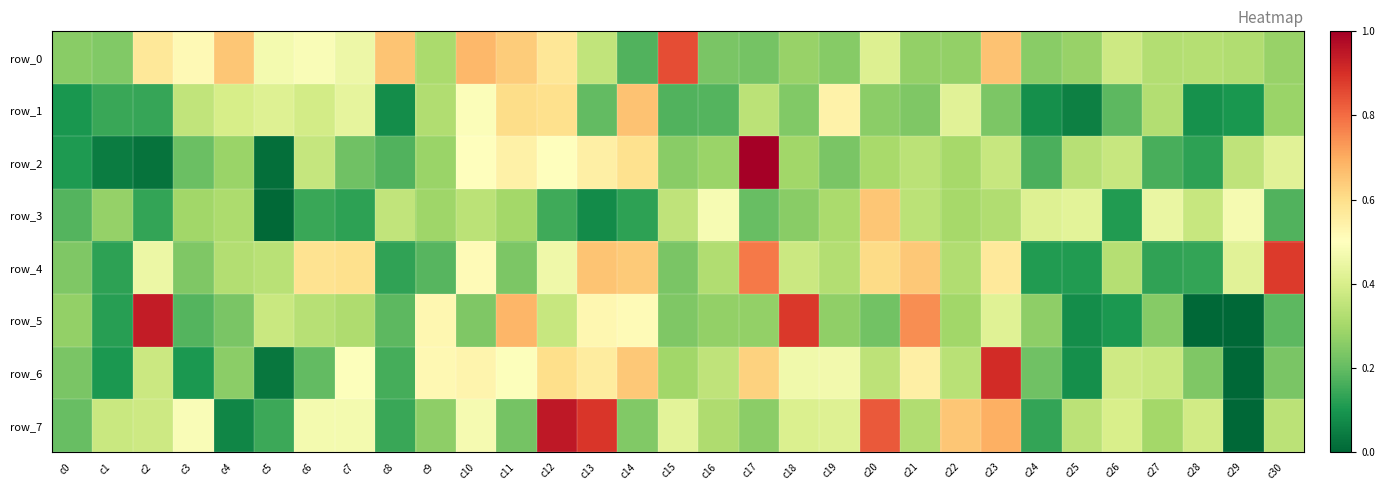

What is the sum of the row_1 values at c6 and c9?

0.7